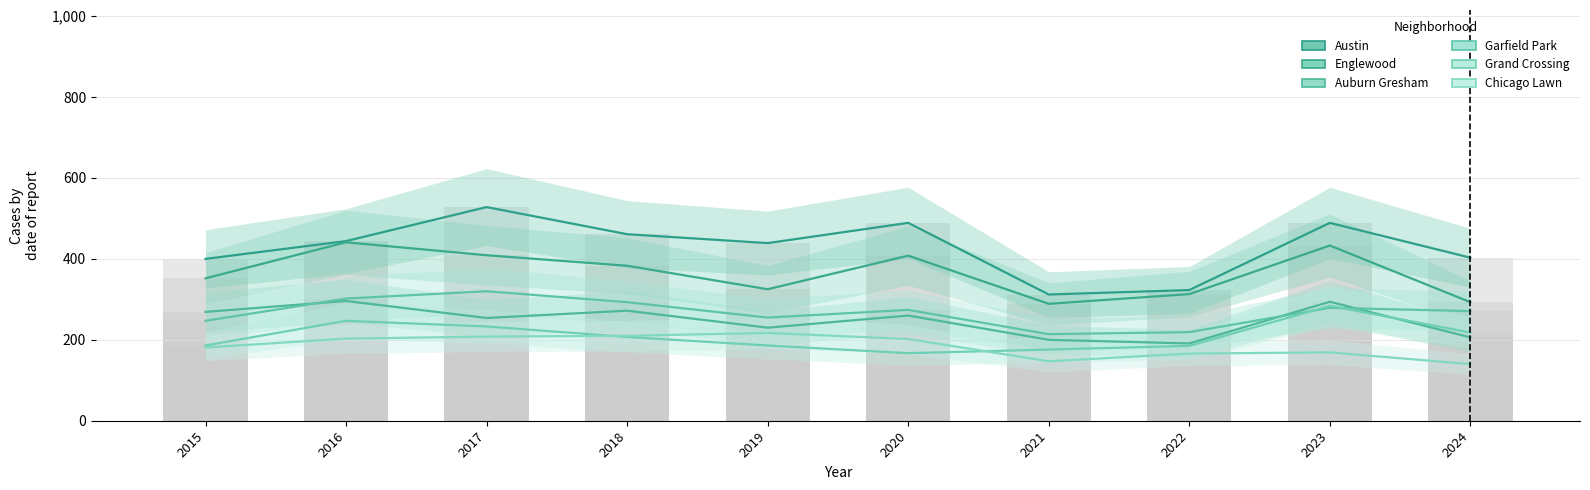

The Grand Crossing series shows 264 at 2021. True or false?

False